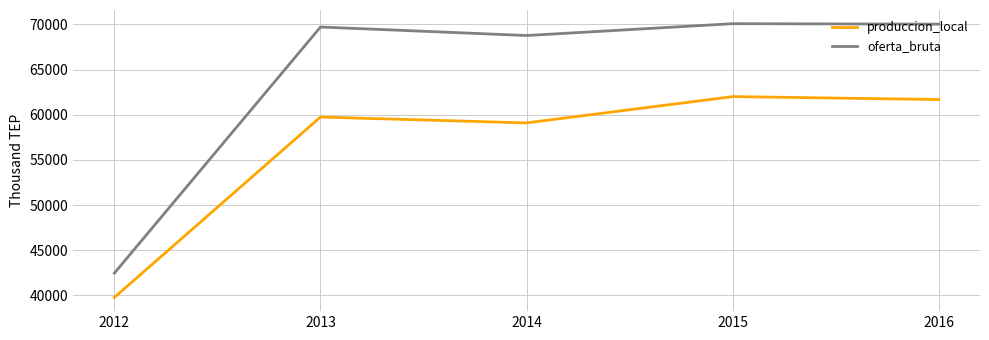

The value of oferta_bruta at 2012 is 67568.6. True or false?

False